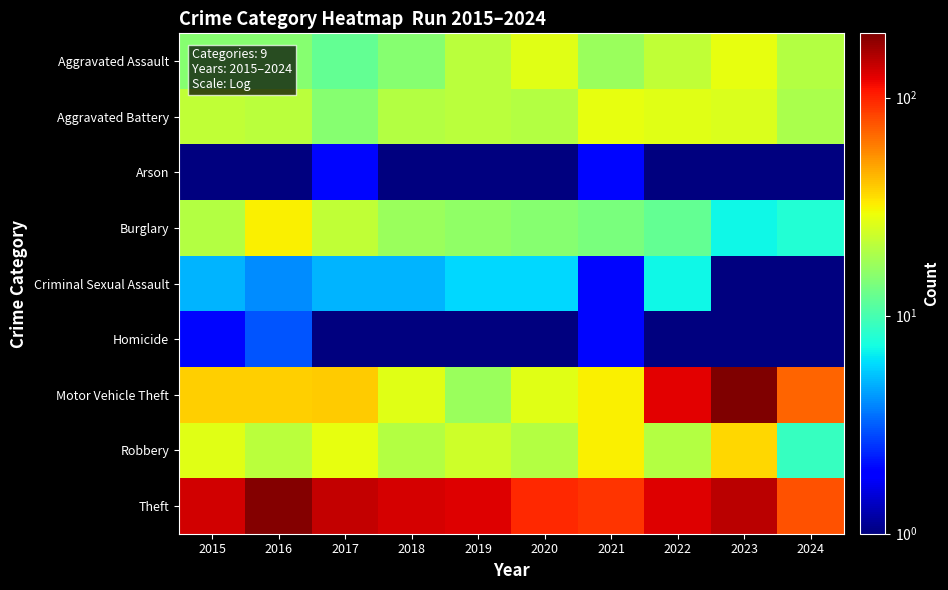

Reading right to left, list all the values displayed in this chart.

Aggravated Assault: 2024=20.0	2023=28.0	2022=22.0	2021=17.0	2020=27.0	2019=21.0	2018=15.0	2017=12.0	2016=15.0	2015=15.0
Aggravated Battery: 2024=19.0	2023=26.0	2022=27.0	2021=28.0	2020=20.0	2019=21.0	2018=20.0	2017=15.0	2016=21.0	2015=22.0
Arson: 2024=0.5	2023=1.0	2022=0.5	2021=2.0	2020=0.5	2019=1.0	2018=0.5	2017=2.0	2016=1.0	2015=1.0
Burglary: 2024=8.0	2023=7.0	2022=12.0	2021=14.0	2020=15.0	2019=16.0	2018=17.0	2017=22.0	2016=32.0	2015=20.0
Criminal Sexual Assault: 2024=1.0	2023=1.0	2022=7.0	2021=2.0	2020=6.0	2019=6.0	2018=5.0	2017=5.0	2016=4.0	2015=5.0
Homicide: 2024=0.5	2023=1.0	2022=0.5	2021=2.0	2020=1.0	2019=1.0	2018=1.0	2017=0.5	2016=3.0	2015=2.0
Motor Vehicle Theft: 2024=70.0	2023=197.0	2022=124.0	2021=32.0	2020=27.0	2019=17.0	2018=27.0	2017=39.0	2016=38.0	2015=38.0
Robbery: 2024=9.0	2023=37.0	2022=20.0	2021=32.0	2020=20.0	2019=24.0	2018=20.0	2017=28.0	2016=21.0	2015=27.0
Theft: 2024=77.0	2023=150.0	2022=127.0	2021=91.0	2020=97.0	2019=126.0	2018=131.0	2017=143.0	2016=190.0	2015=135.0